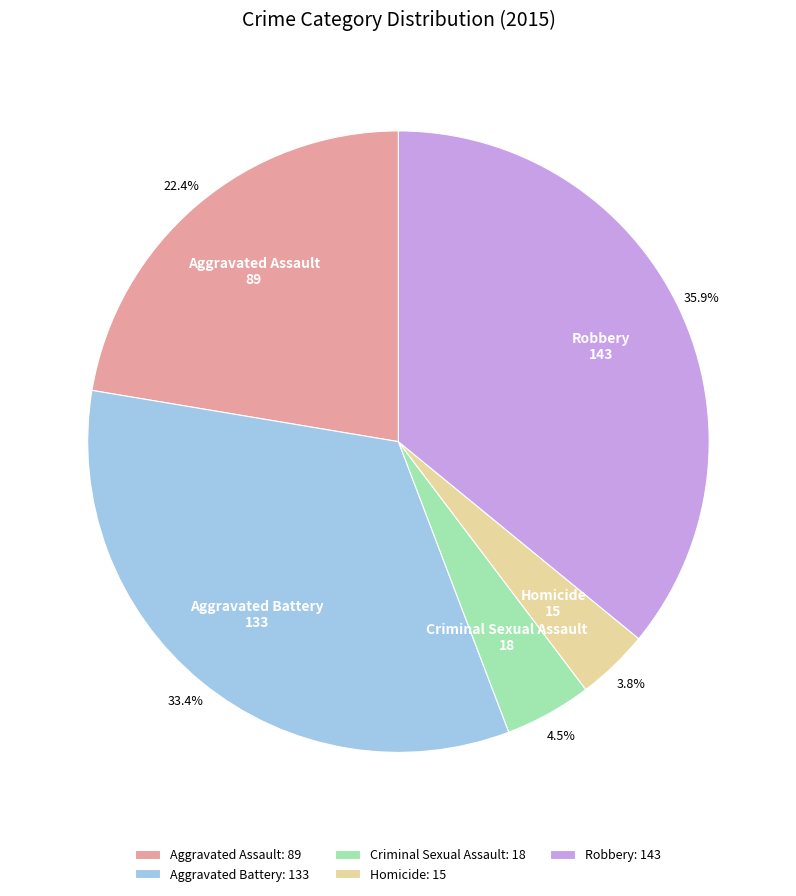

To the nearest percent, what percentage of the pie is Robbery?

36%